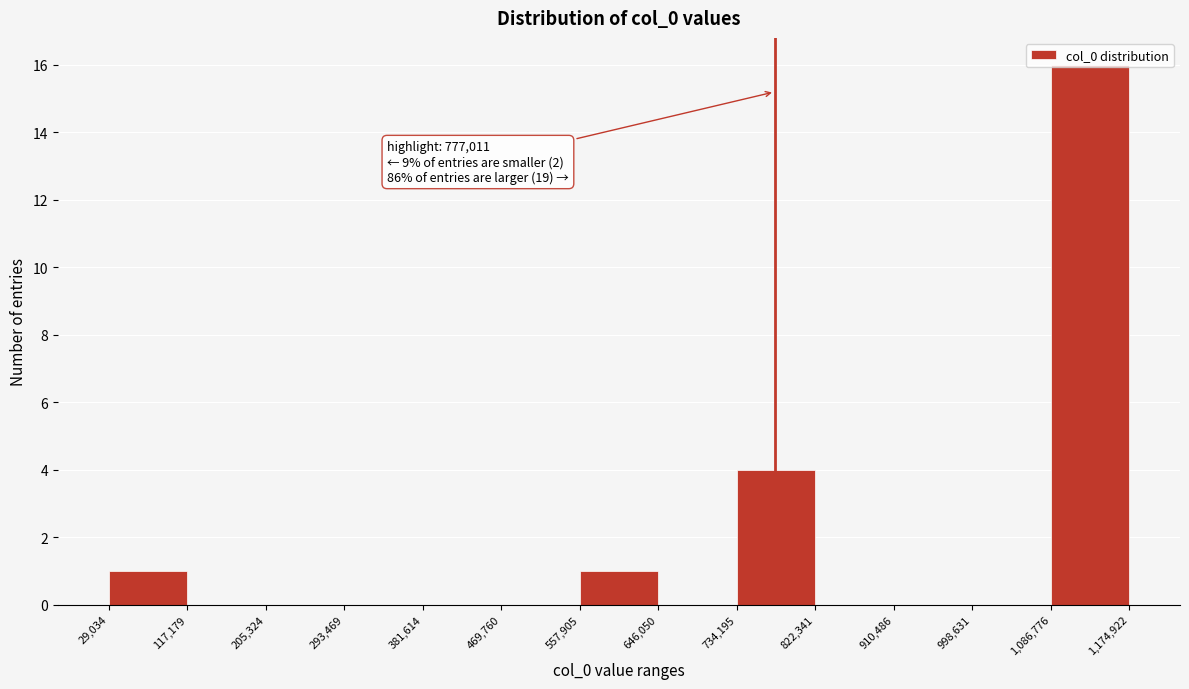

Over which range of the x-axis is the bar tallest?

1,086,776 to 1,174,922